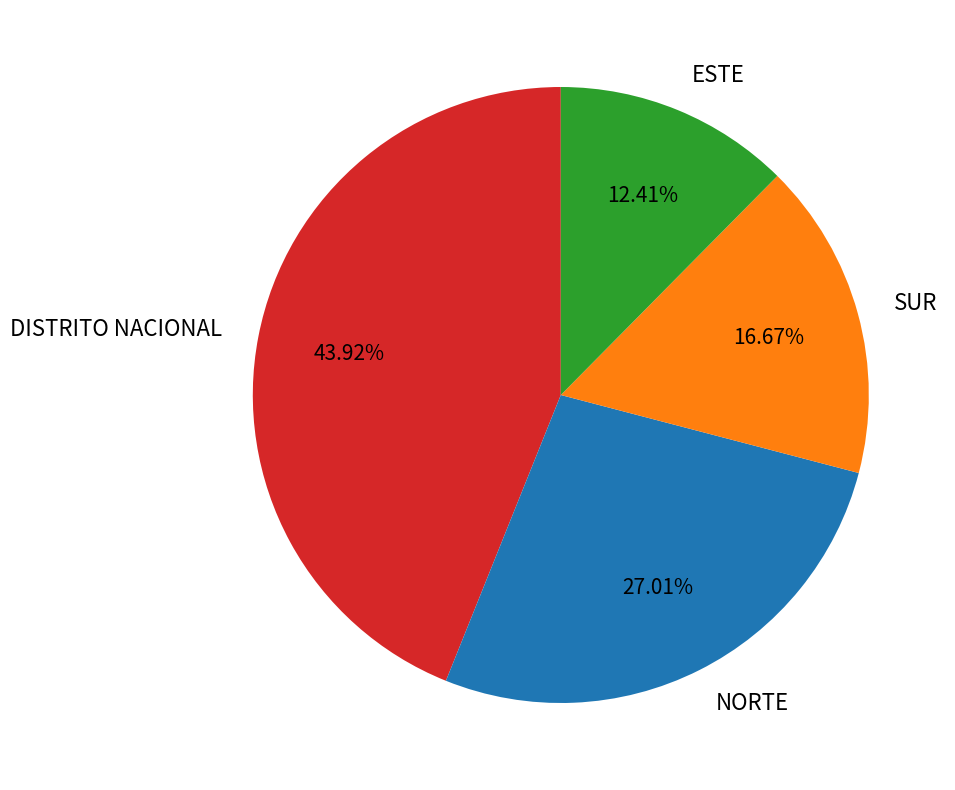

Which slice is the smallest?

ESTE